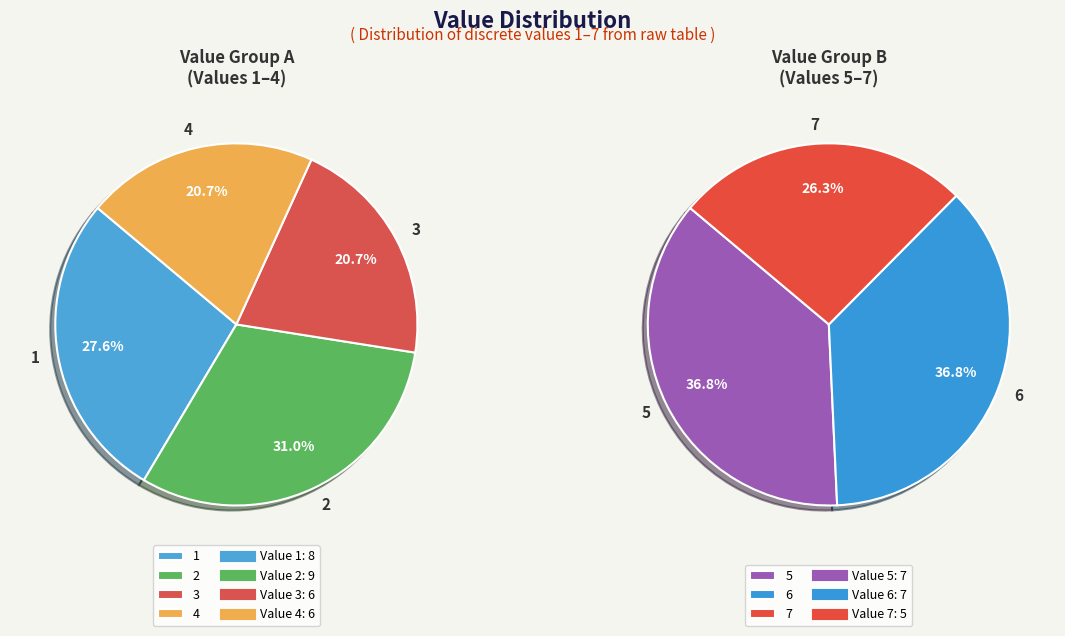

To the nearest percent, what portion does 2 represent?

19%